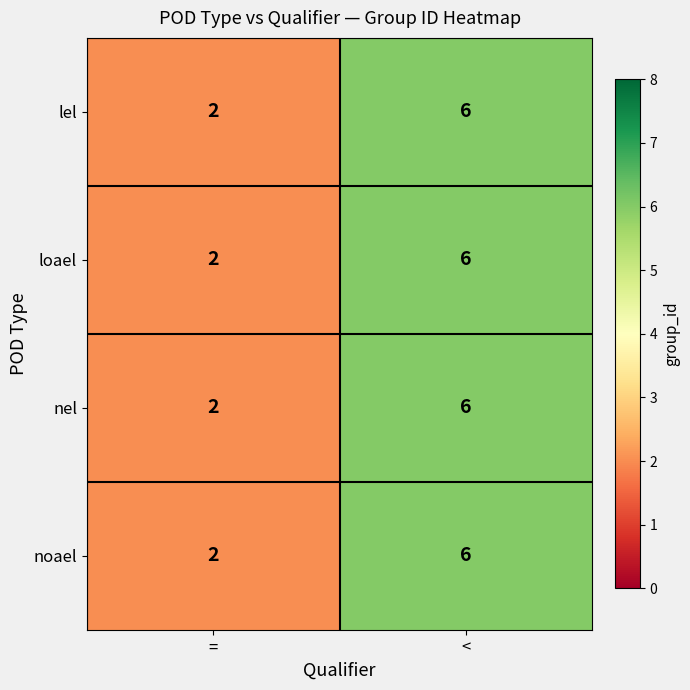

Where is loael nearest to the value 4?

=